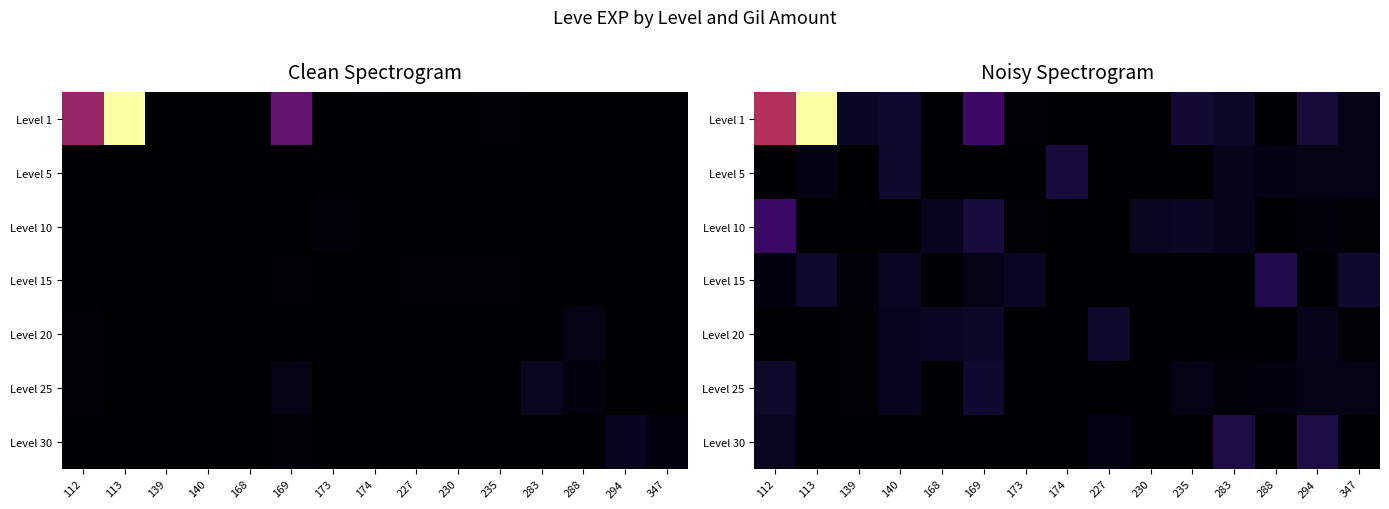

At which category does the chart reach its minimum across all series?

168